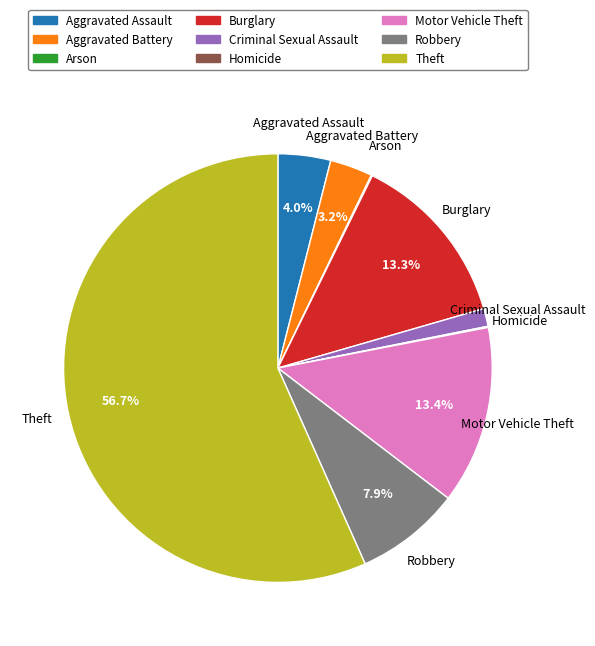

What is the ratio of the value at Motor Vehicle Theft to the value at Aggravated Assault?

3.4